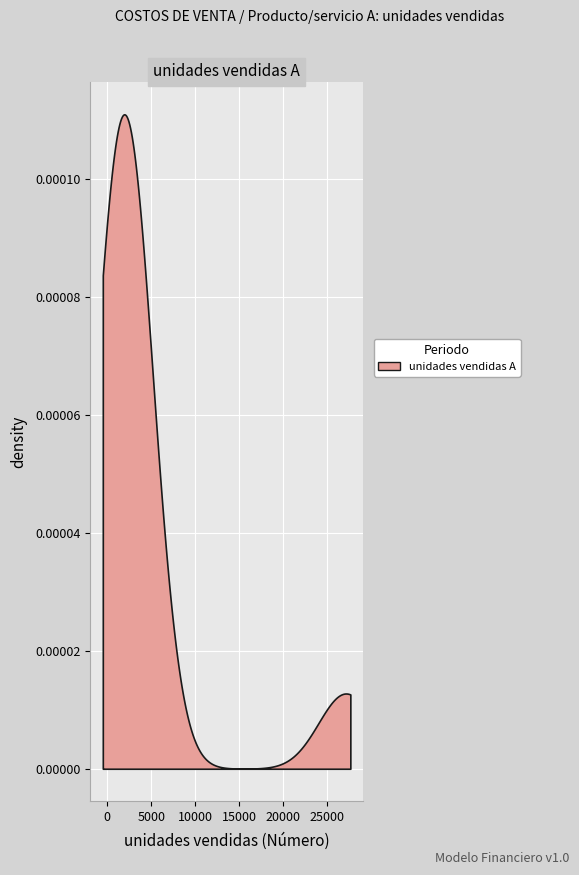

Count the number of data series in this chart.

1